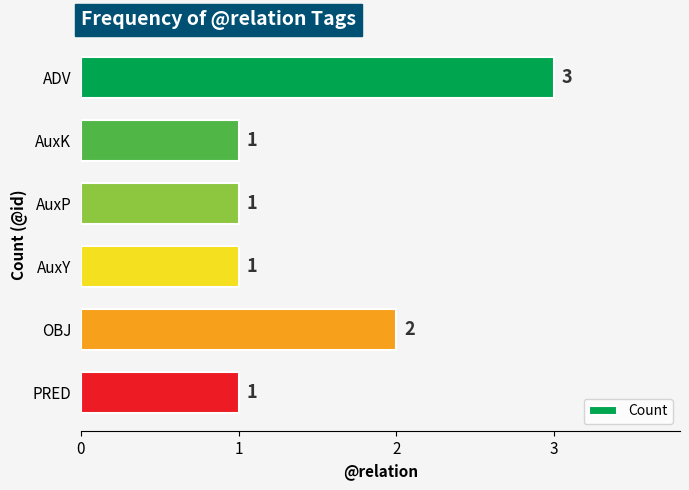

What is the label of the 1st bar from the bottom?

PRED